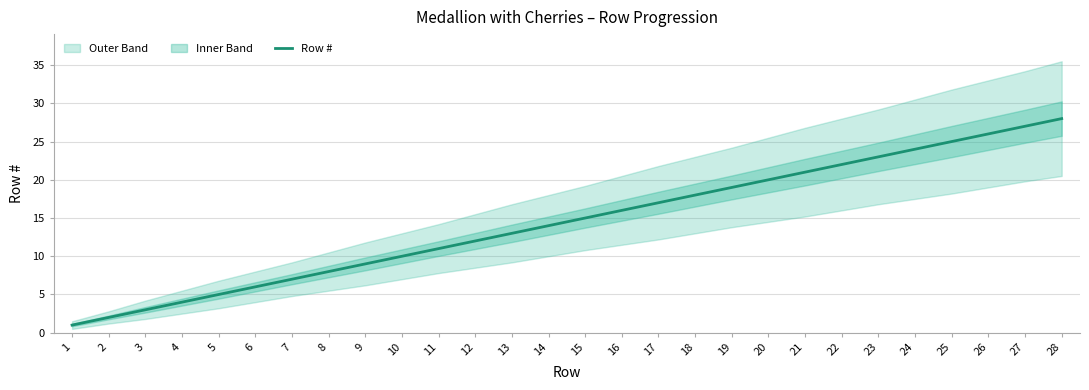

What is the maximum value shown in the chart?

28